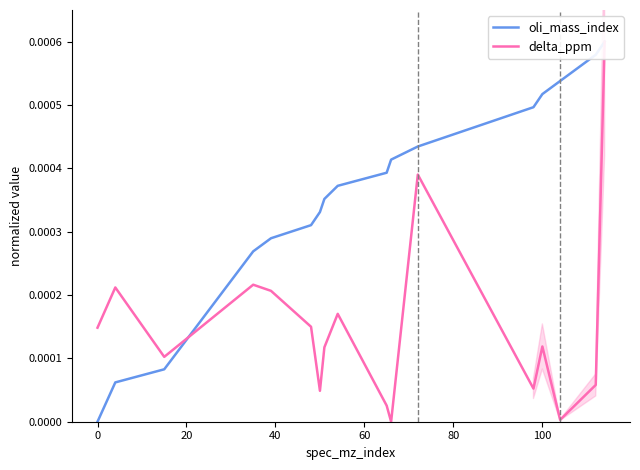

Which series has the widest spread of values?

oli_mass_index